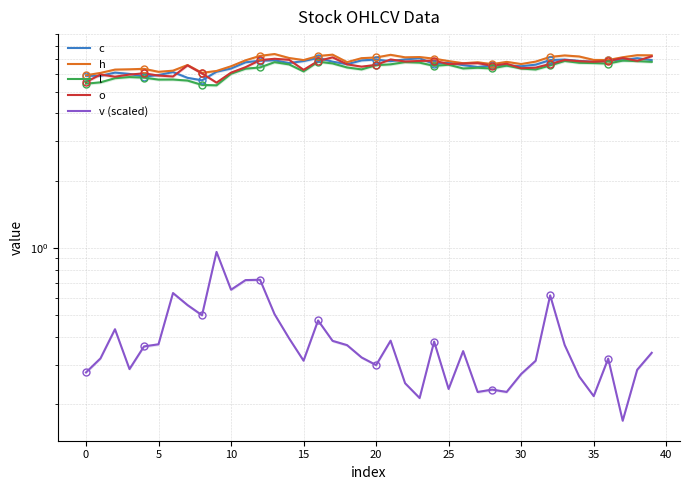

Is the value of v (scaled) at 20 greater than the value of l at 35?

No